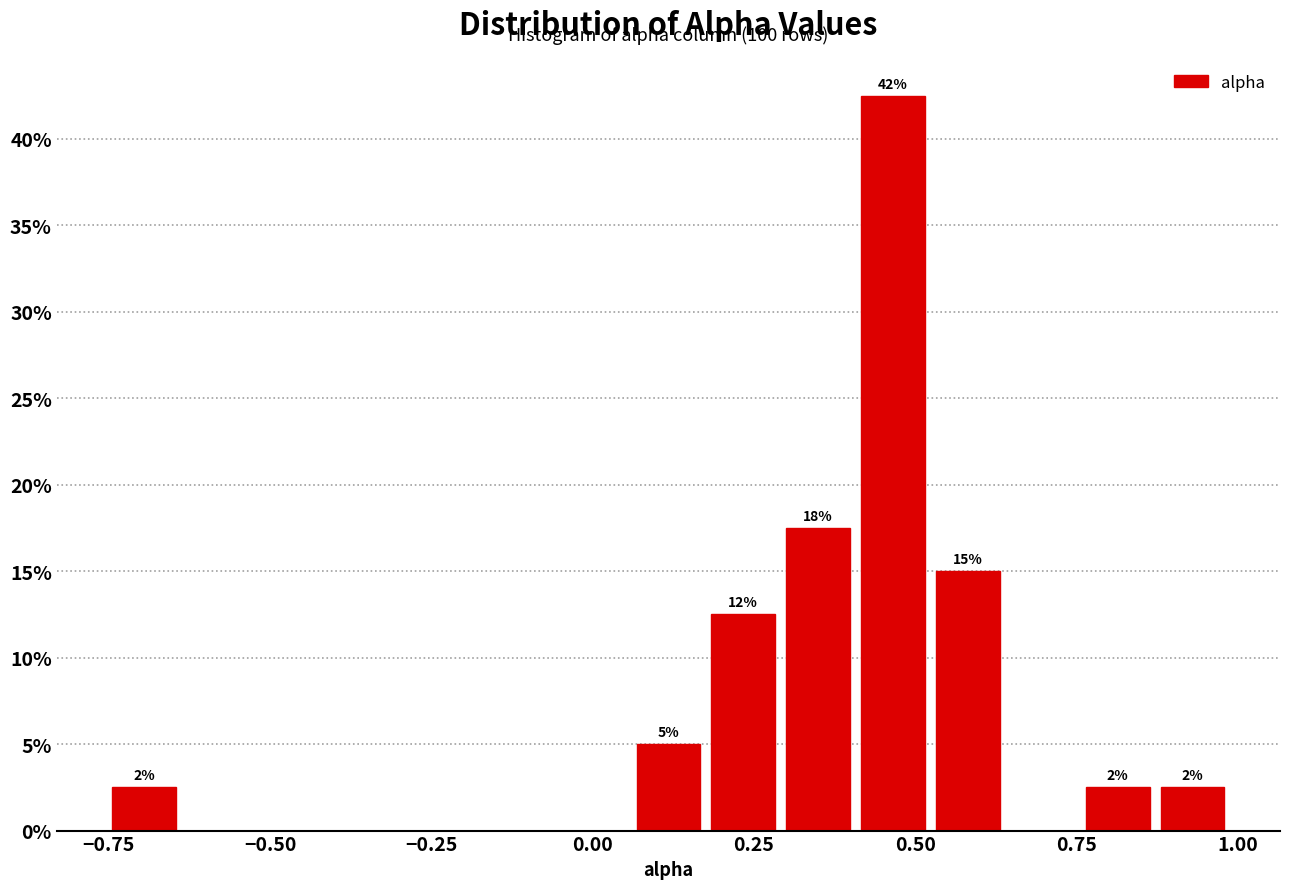

Read against the x-axis, roughly where is the centre of the tallest bar?

0.45